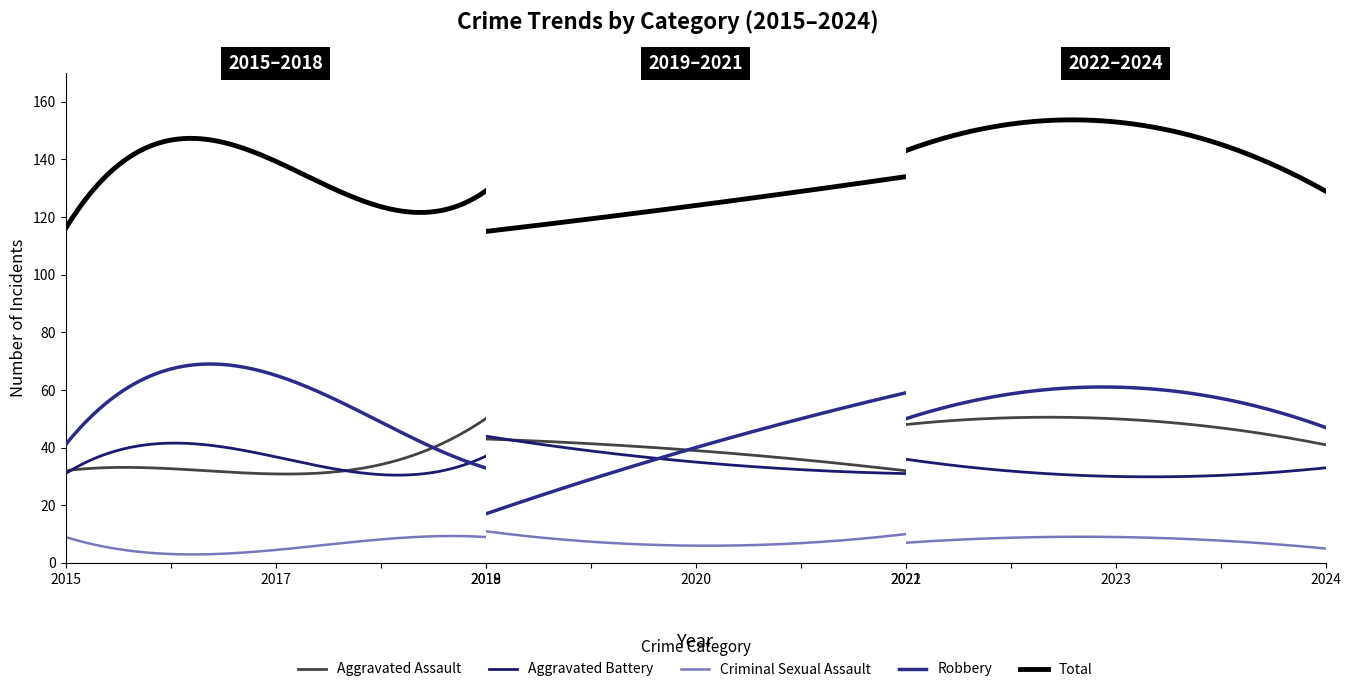

Reading left to right, list all the values displayed in this chart.

Aggravated Assault: 32	32	32	50	43	39	32	48	50	41
Aggravated Battery: 31	41	32	37	44	35	31	36	30	33
Criminal Sexual Assault: 9	3	7	9	11	6	10	7	9	5
Robbery: 41	69	55	33	17	40	59	50	61	47
Total: 116	147	128	129	115	124	134	143	153	129